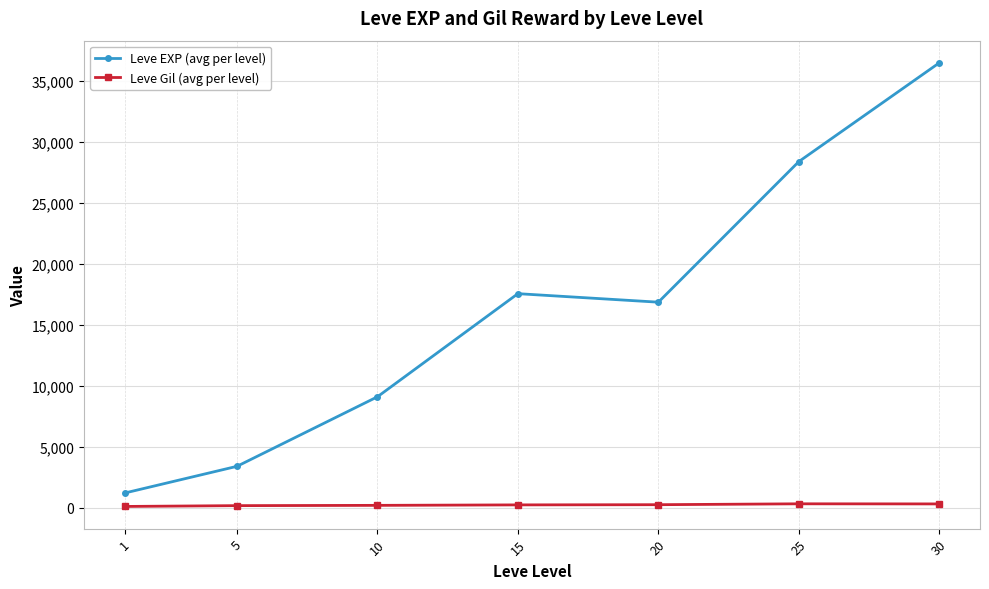

Rank the series by their maximum value, from lowest to highest.

Leve Gil (avg per level), Leve EXP (avg per level)